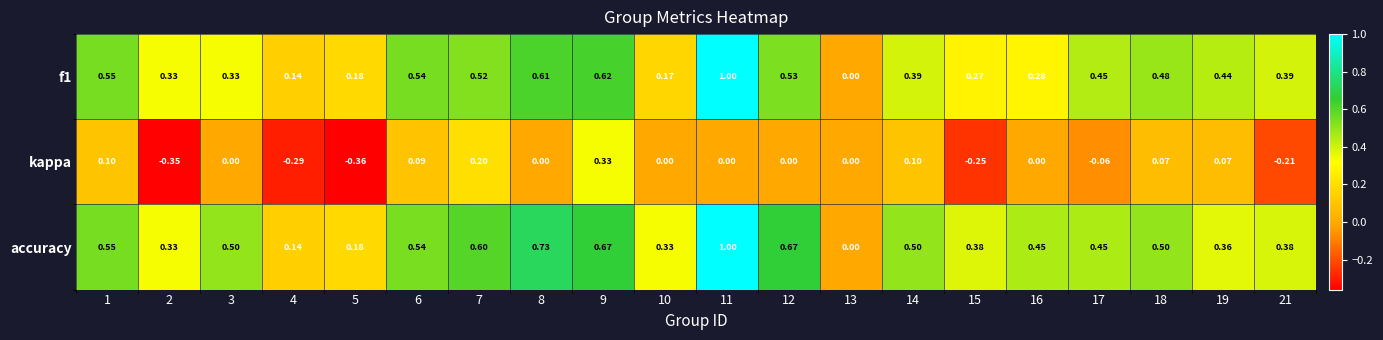

Which series changed the most between 14 and 21?

kappa